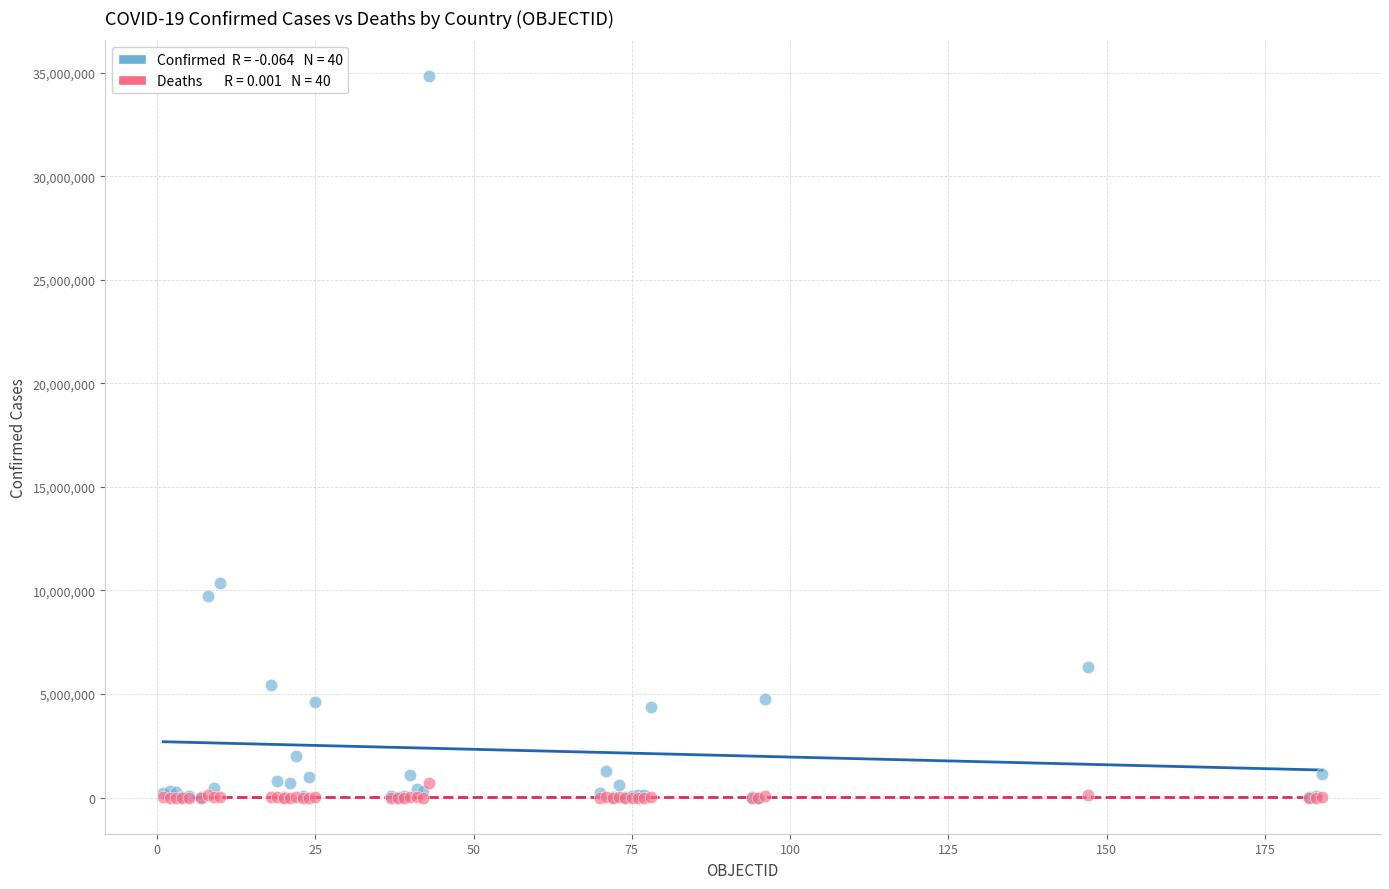

Across all series, what Y value is closest to 17407639?

10374125